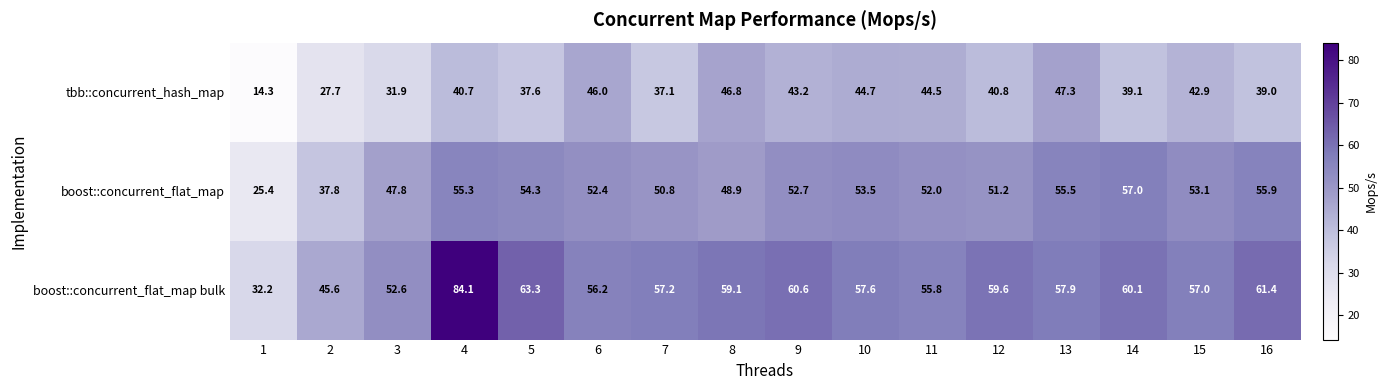

Is it true that boost::concurrent_flat_map equals 35.5 at 1?

False